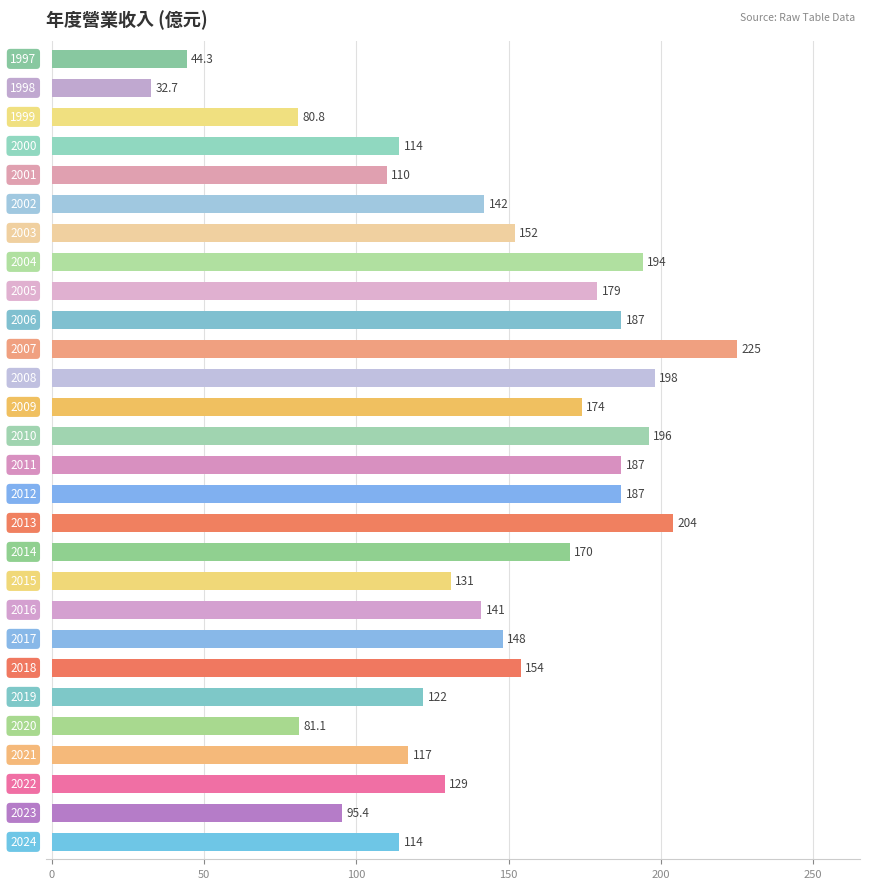

How many data points does each series have?

28